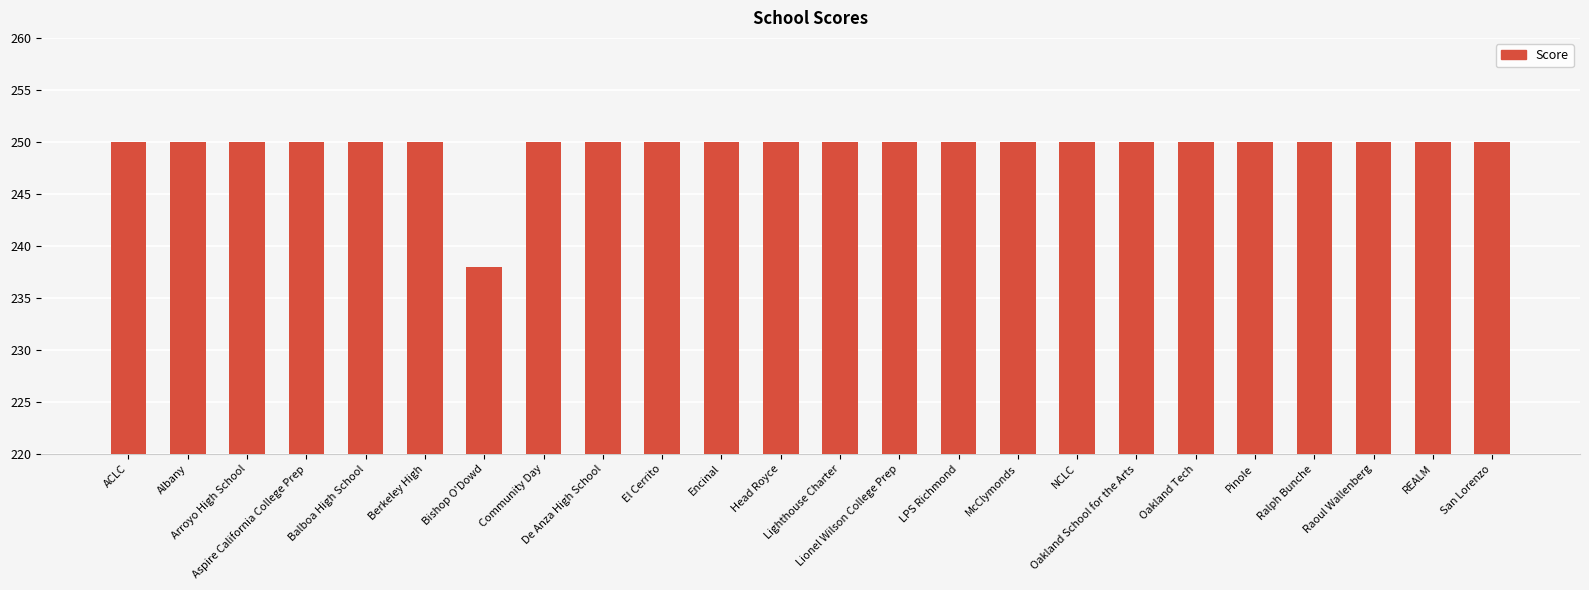

What is the greatest value displayed?

250